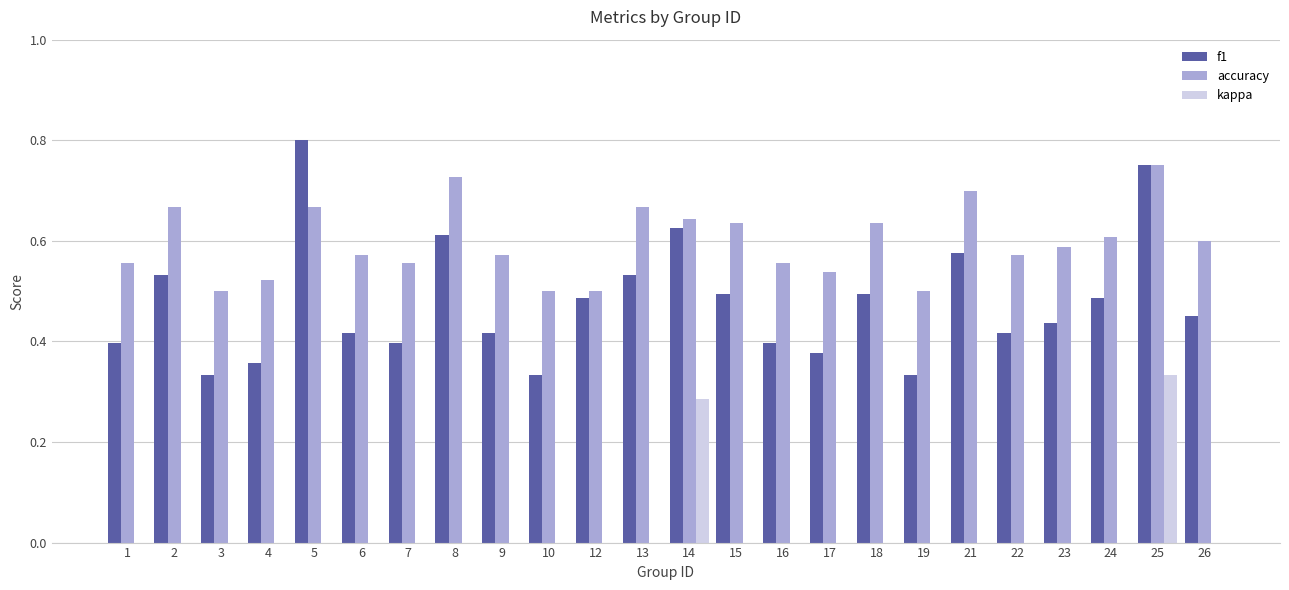

Which series has the largest total across all categories?

accuracy